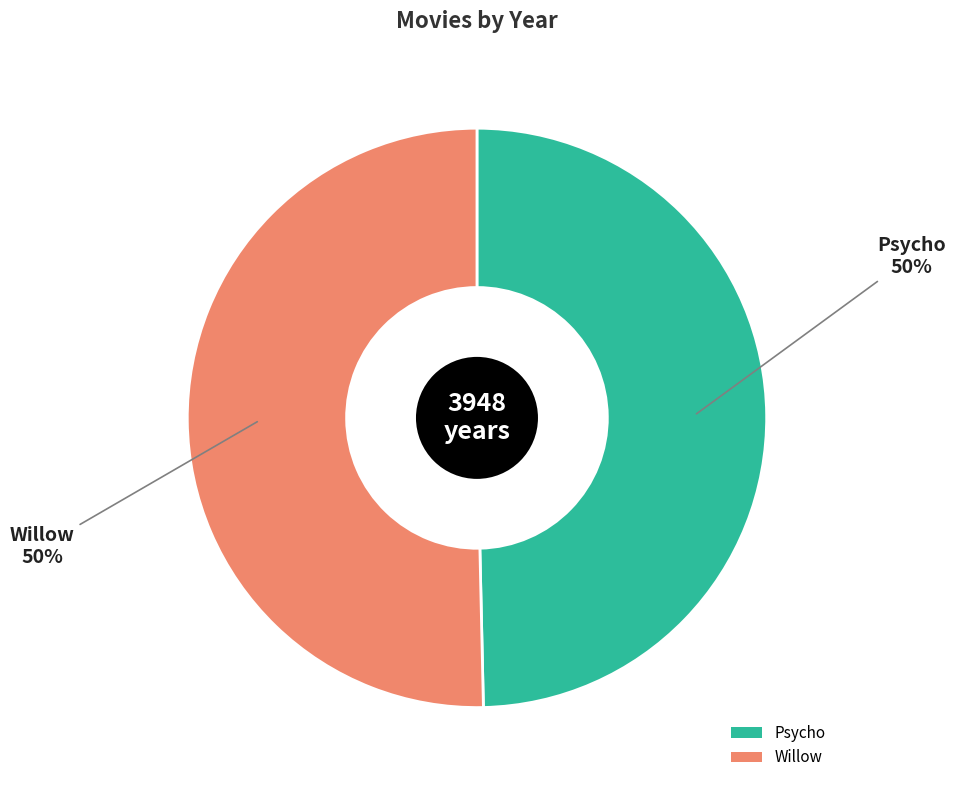

To the nearest percent, what is the combined percentage of Willow and Psycho?

100%